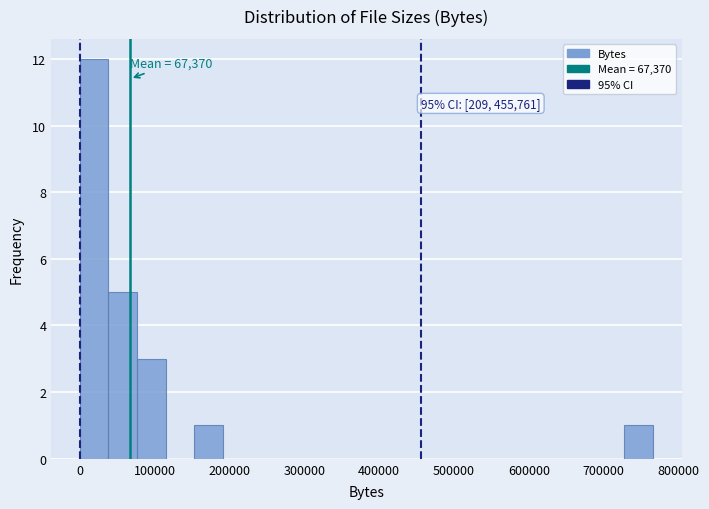

Around what value on the x-axis is the tallest bar? Give the approximate position of its centre, as read against the axis.

20000